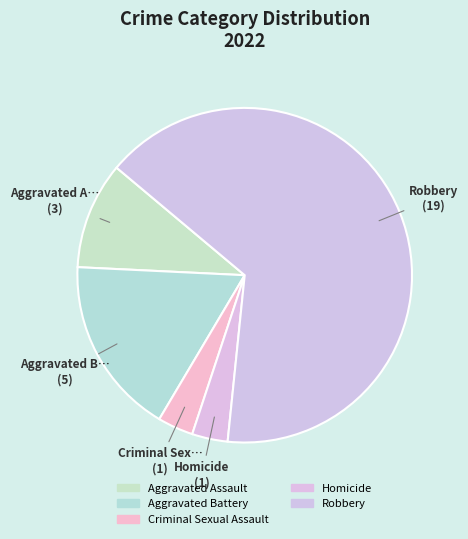

Between Homicide and Aggravated Battery, which is larger?

Aggravated Battery